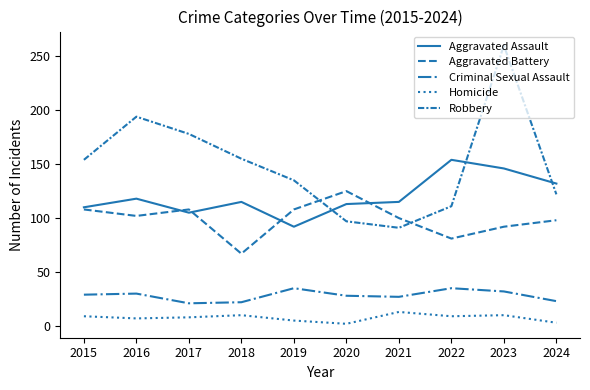

Does the chart have visible grid lines?

No